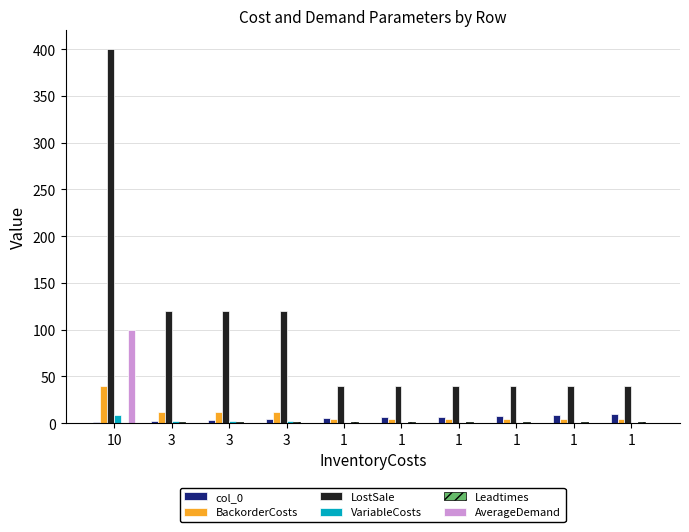

What is the sum of all Leadtimes values?

9